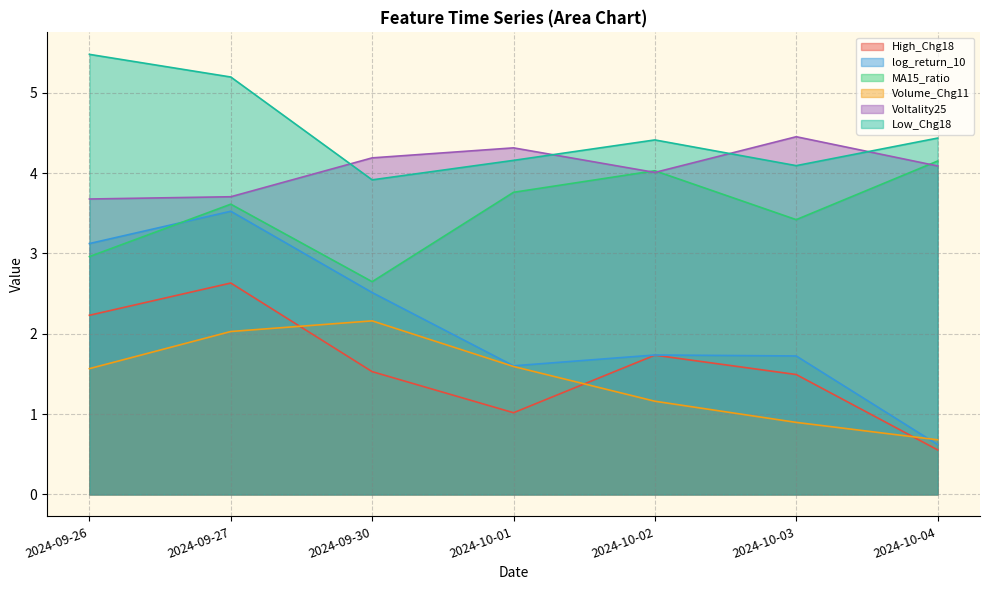

Rank the series by their maximum value, from lowest to highest.

Volume_Chg11, High_Chg18, log_return_10, MA15_ratio, Voltality25, Low_Chg18